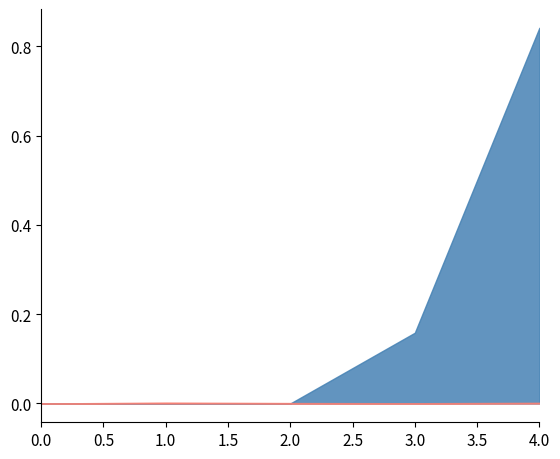

The value of complexity at 3 is 0.0. True or false?

True